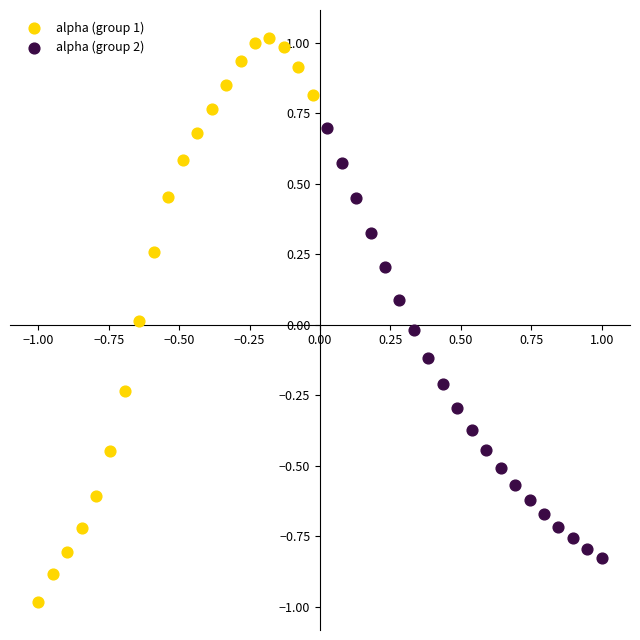

Which series has the largest Y range (max minus min)?

alpha (group 1)